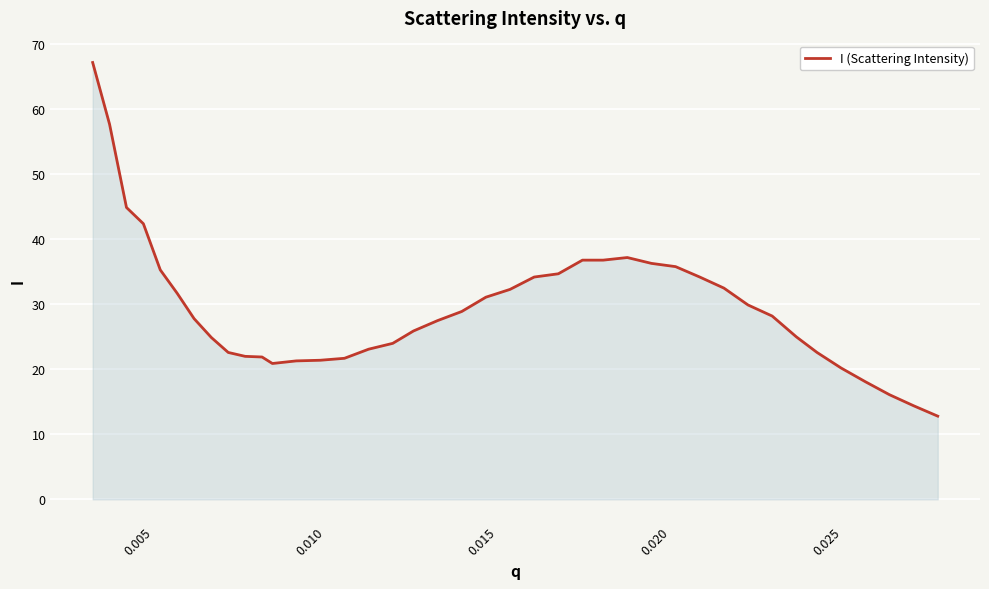

What is the maximum value shown in the chart?

67.2